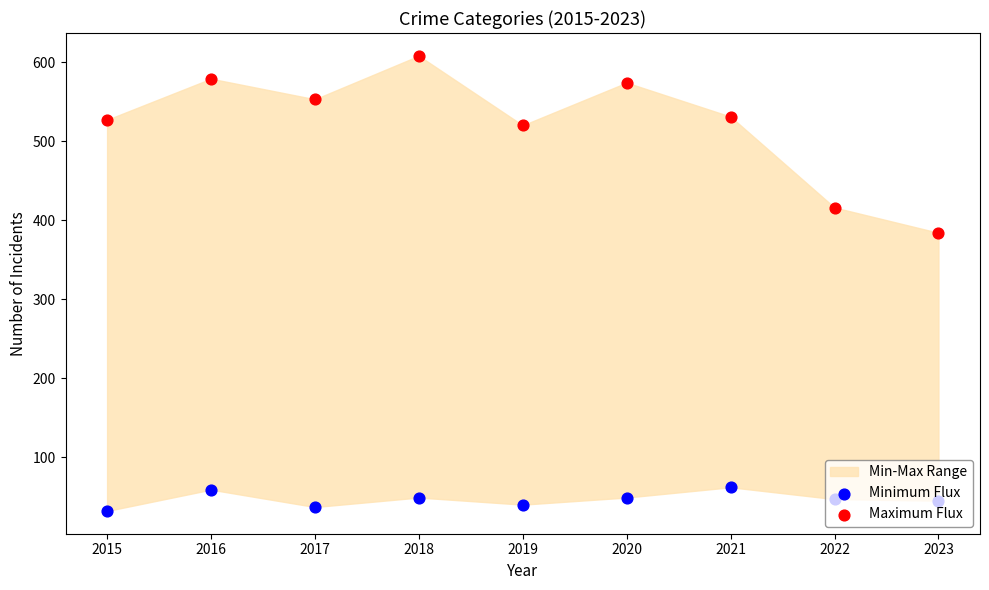

Is the value of Minimum Flux at 2021 greater than the value of Maximum Flux at 2016?

No